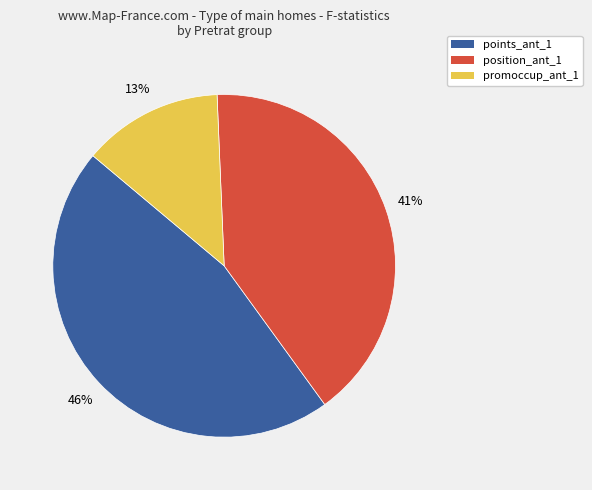

Is it true that promoccup_ant_1 is 13% of the pie?

True